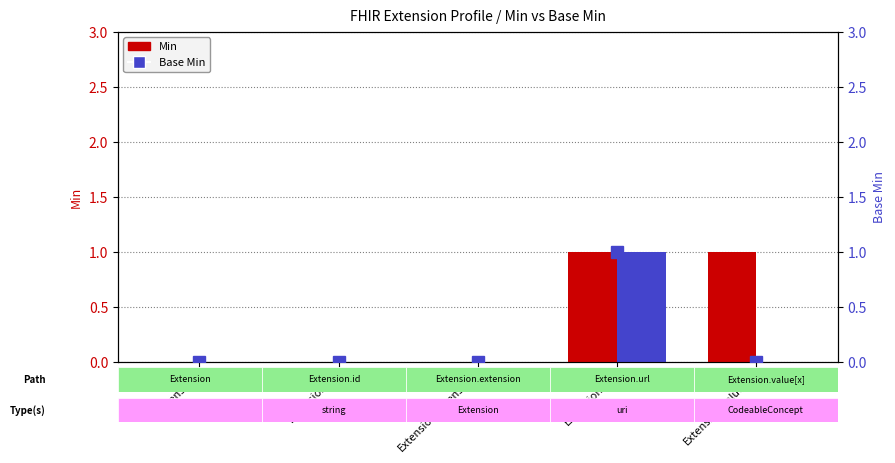

Reading right to left, extract all data points from this chart.

Min: 1	1	0	0	0
Base Min: 0	1	0	0	0
Base Min (marker): 0	1	0	0	0